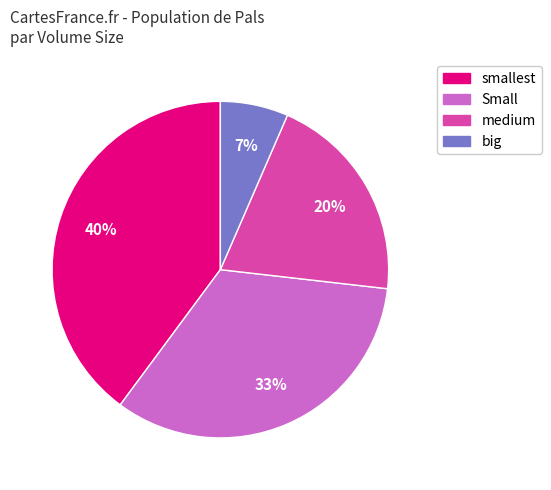

Is the sum of big and medium greater than half?

No